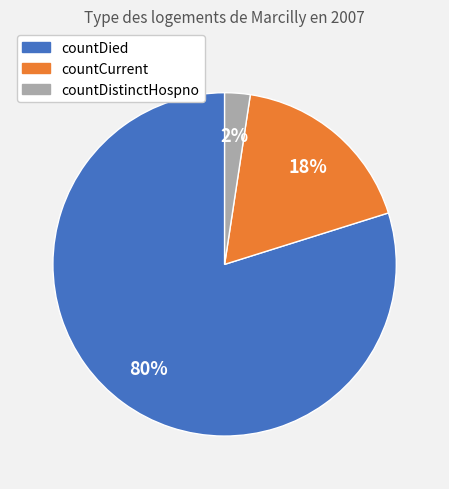

Combined, do countCurrent and countDistinctHospno account for over 50%?

No